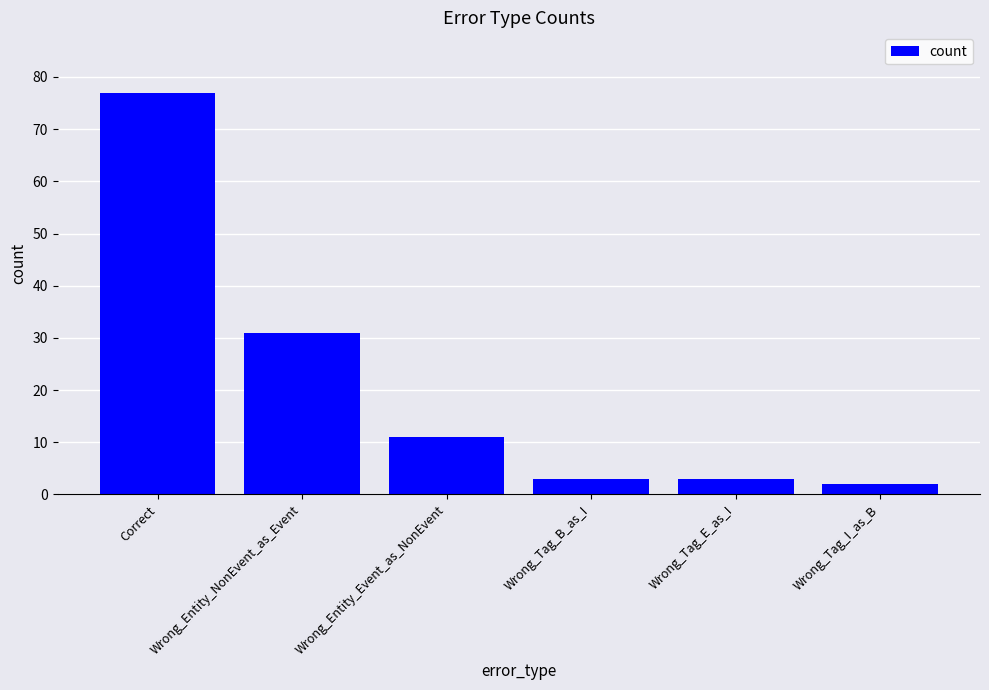

Where does the data first go above 11?

Correct